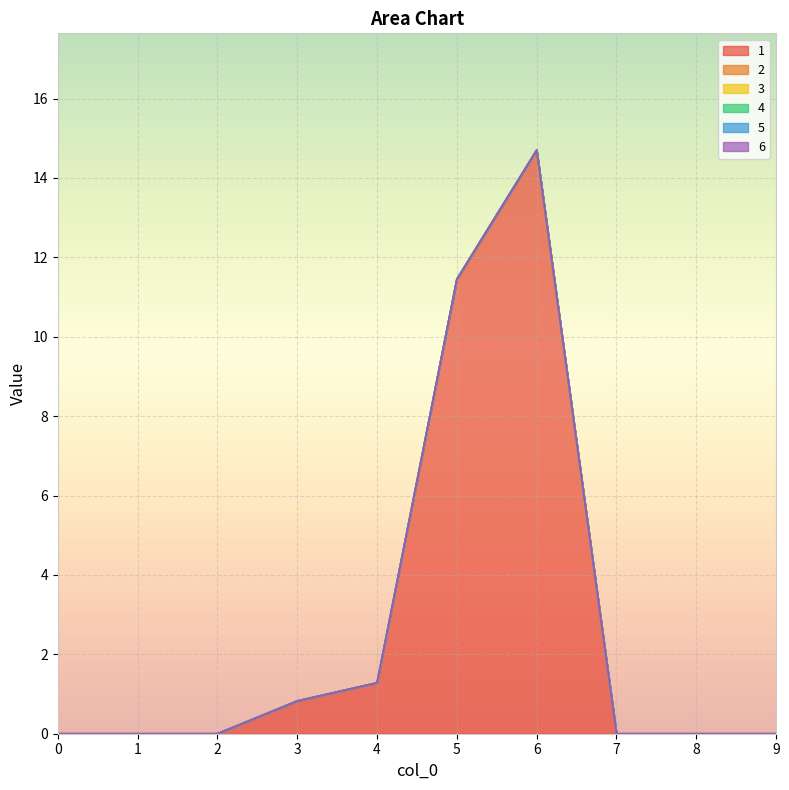

Reading right to left, extract all data points from this chart.

1: 9=0.0	8=0.0	7=0.0	6=14.7	5=11.4	4=1.3	3=0.8	2=0.0	1=0.0	0=0.0
2: 9=0.0	8=0.0	7=0.0	6=0.0	5=0.0	4=0.0	3=0.0	2=0.0	1=0.0	0=0.0
3: 9=0.0	8=0.0	7=0.0	6=0.0	5=0.0	4=0.0	3=0.0	2=0.0	1=0.0	0=0.0
4: 9=0.0	8=0.0	7=0.0	6=0.0	5=0.0	4=0.0	3=0.0	2=0.0	1=0.0	0=0.0
5: 9=0.0	8=0.0	7=0.0	6=0.0	5=0.0	4=0.0	3=0.0	2=0.0	1=0.0	0=0.0
6: 9=0.0	8=0.0	7=0.0	6=0.0	5=0.0	4=0.0	3=0.0	2=0.0	1=0.0	0=0.0